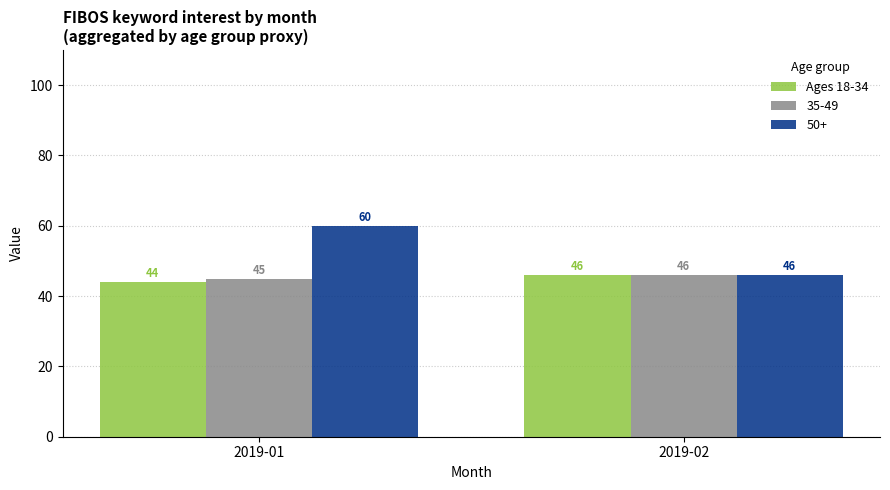

At which category does the chart reach its minimum across all series?

2019-01